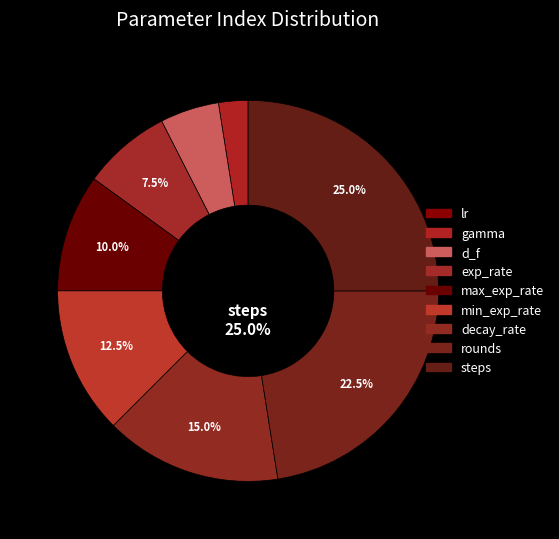

Which category has the smallest portion of the pie?

lr